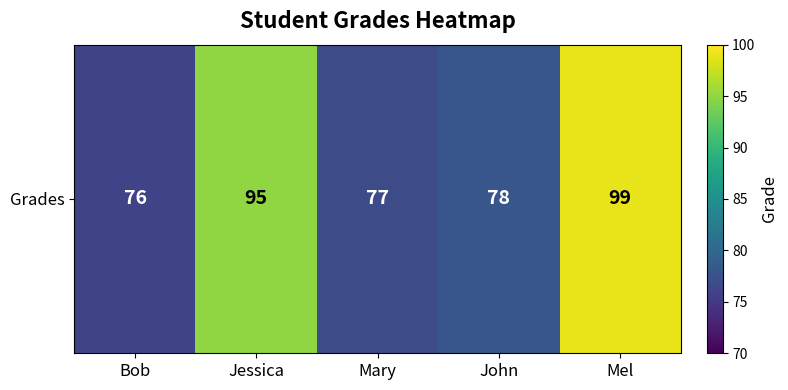

What is the difference between the values at Mary and John?

1